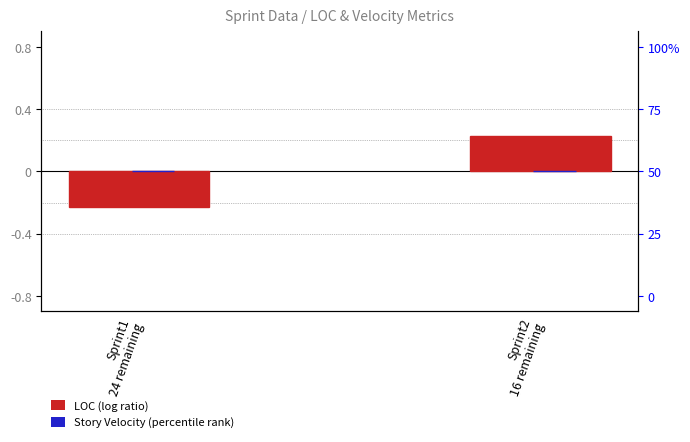

How many values in the LOC (log ratio) series are below 0?

1